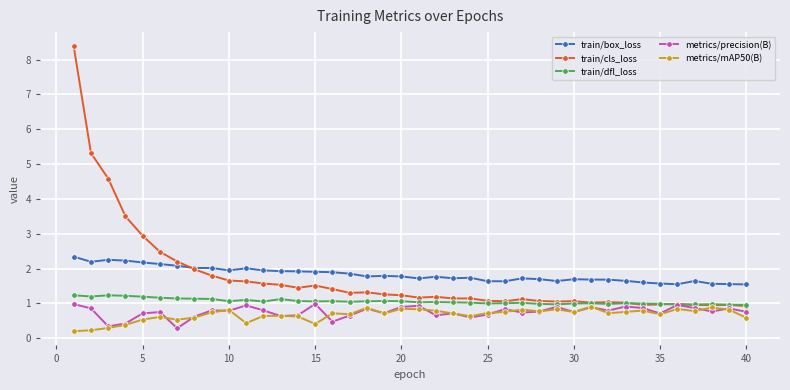

What is the value of the metrics/precision(B) point at the 20th from the left?

0.9